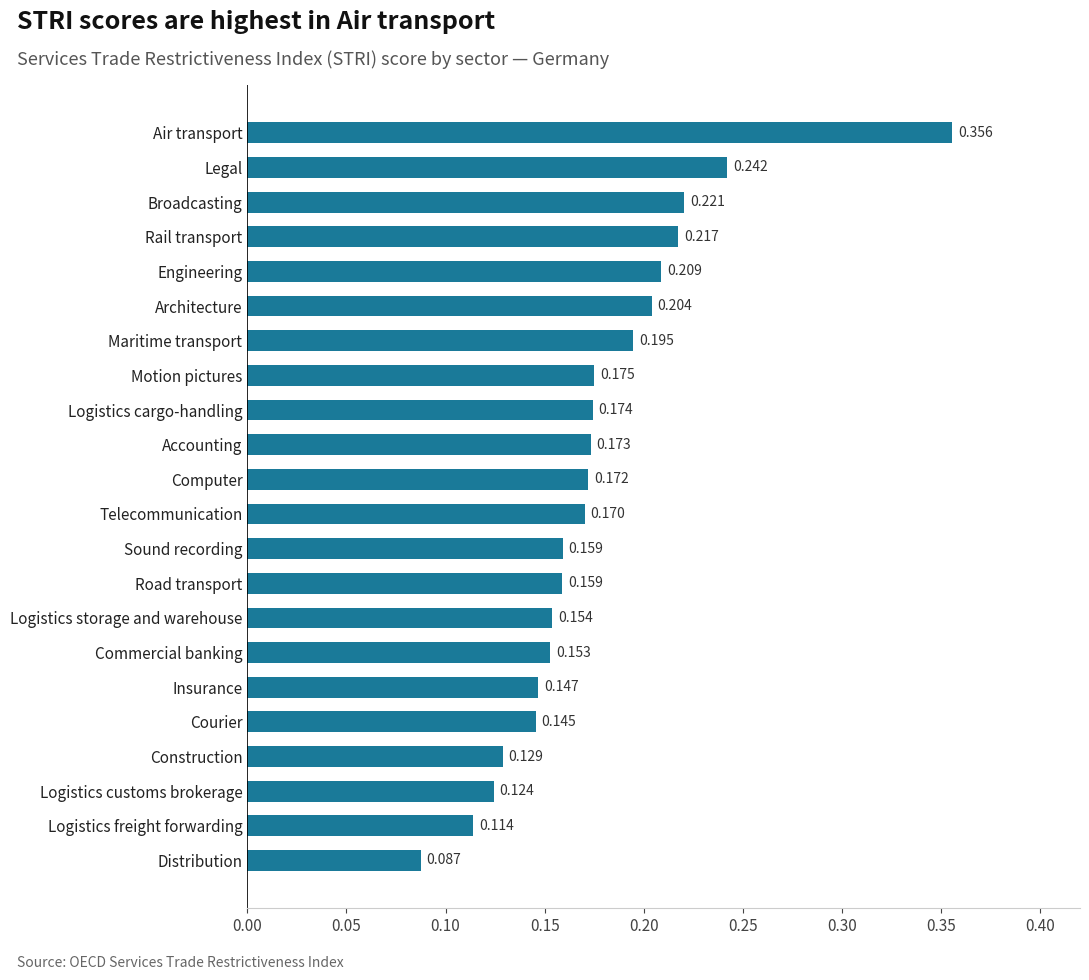

How many categories are shown in the chart?

22